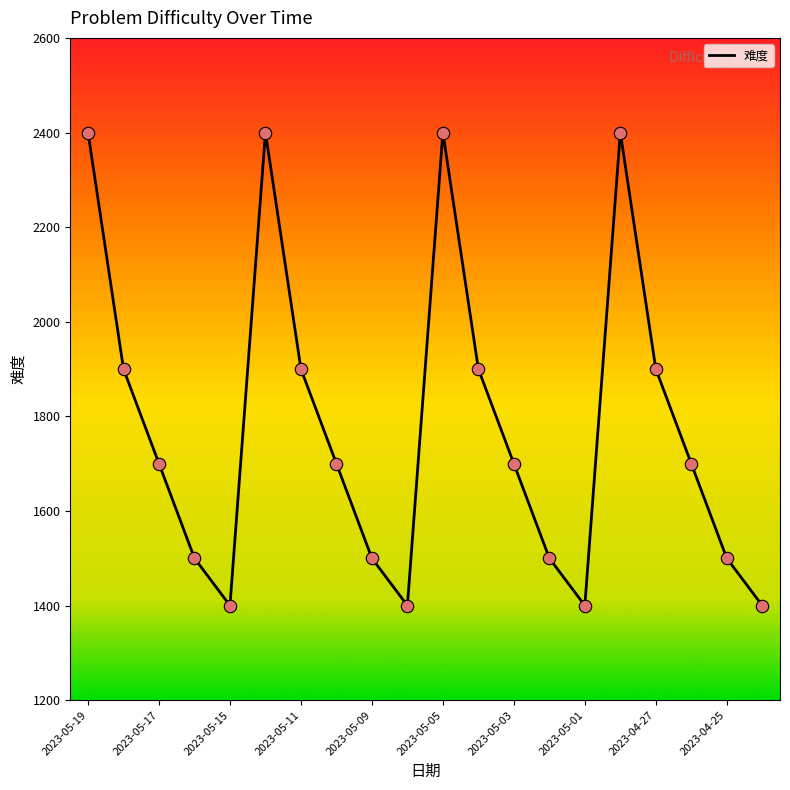

What is the greatest value displayed?

2400